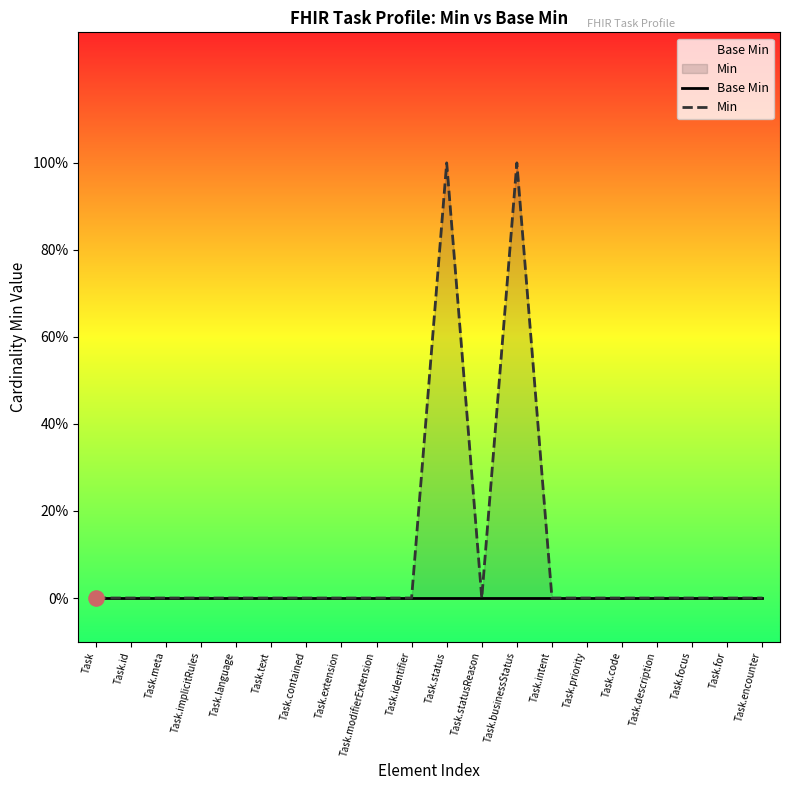

Which series reaches the maximum Y coordinate?

Min